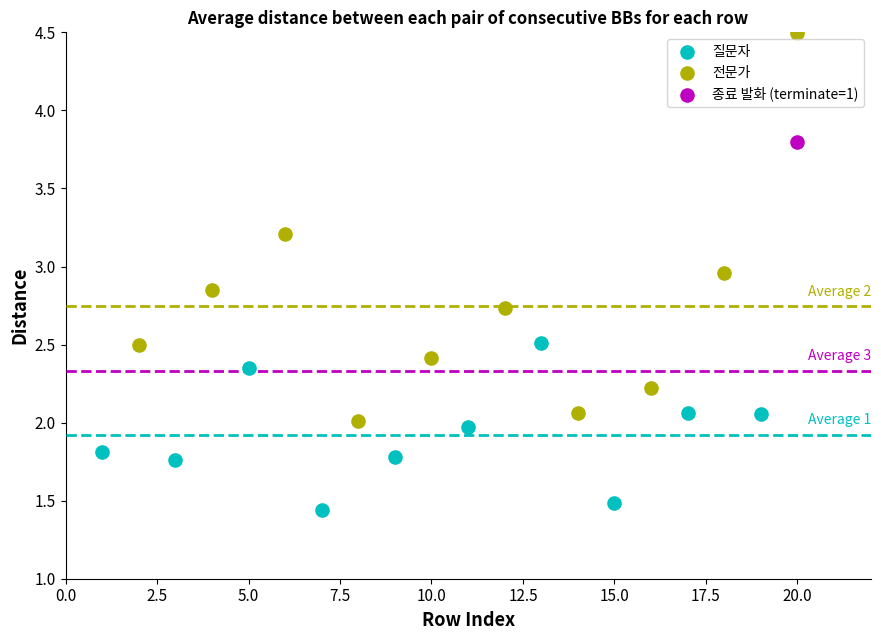

Which series reaches the minimum Y coordinate?

질문자